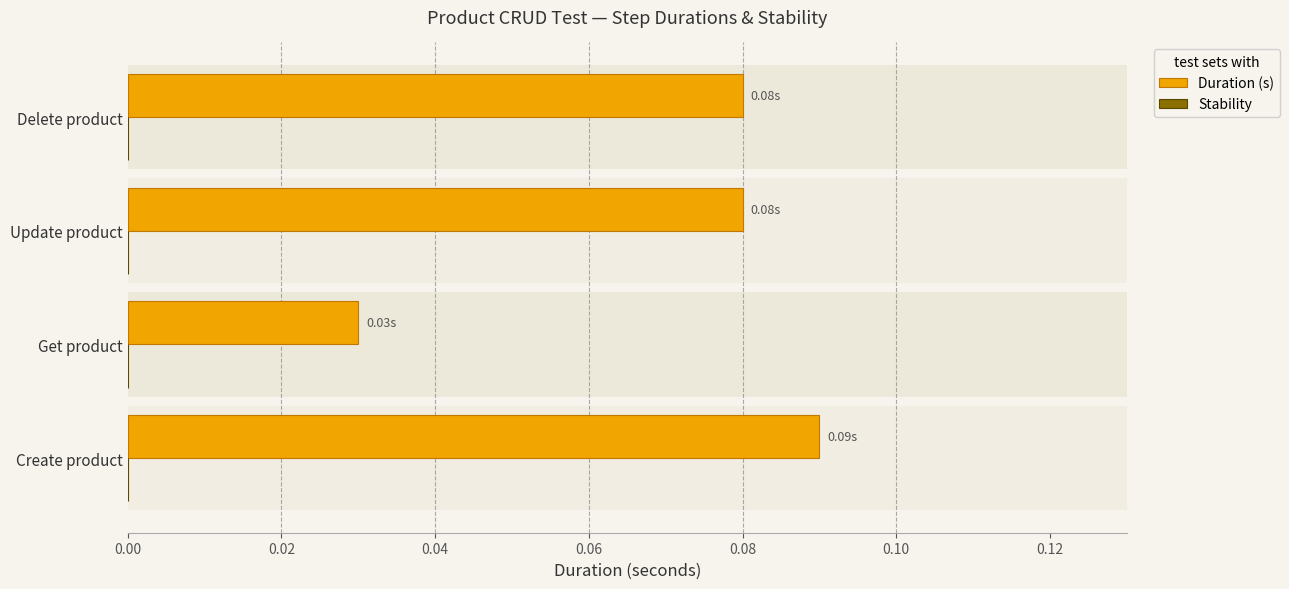

What is the average value of the Duration (s) series?

0.1